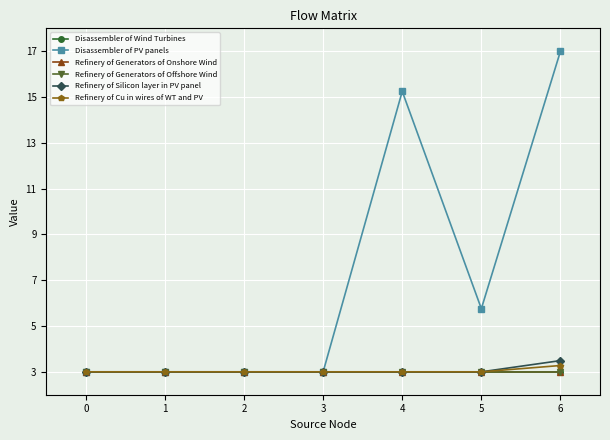

What value does the Refinery of Generators of Offshore Wind series have at 4?

3.0